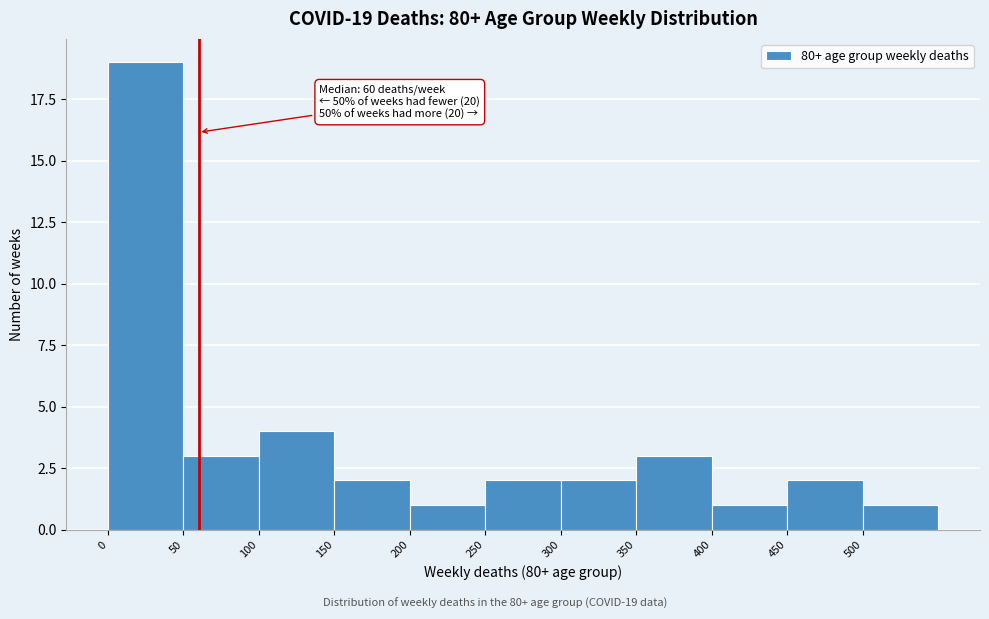

Over which range of the x-axis is the bar tallest?

0 to 50